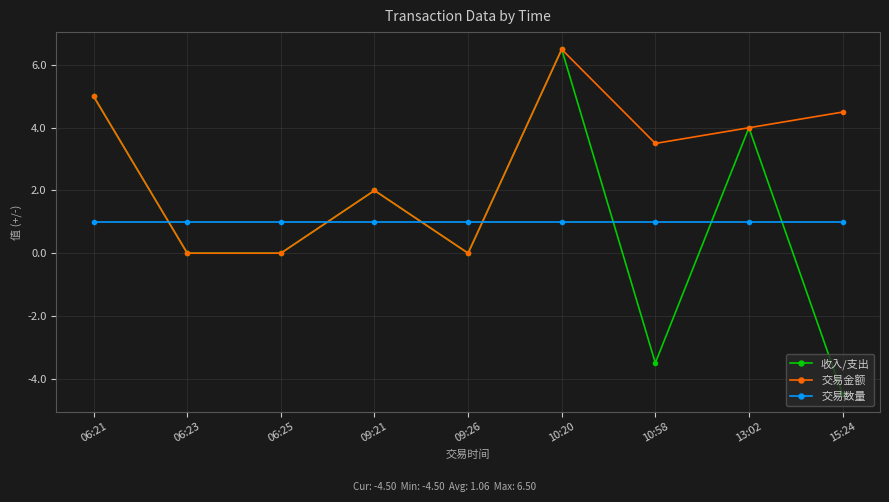

Count the number of data series in this chart.

3